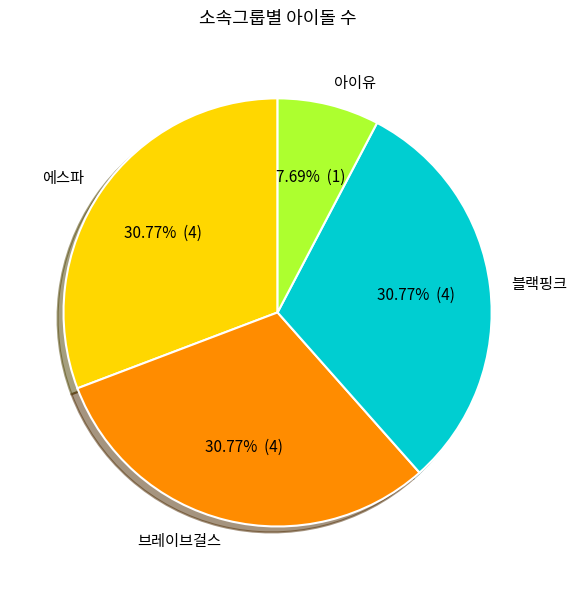

Is 블랙핑크 the majority of the pie?

No